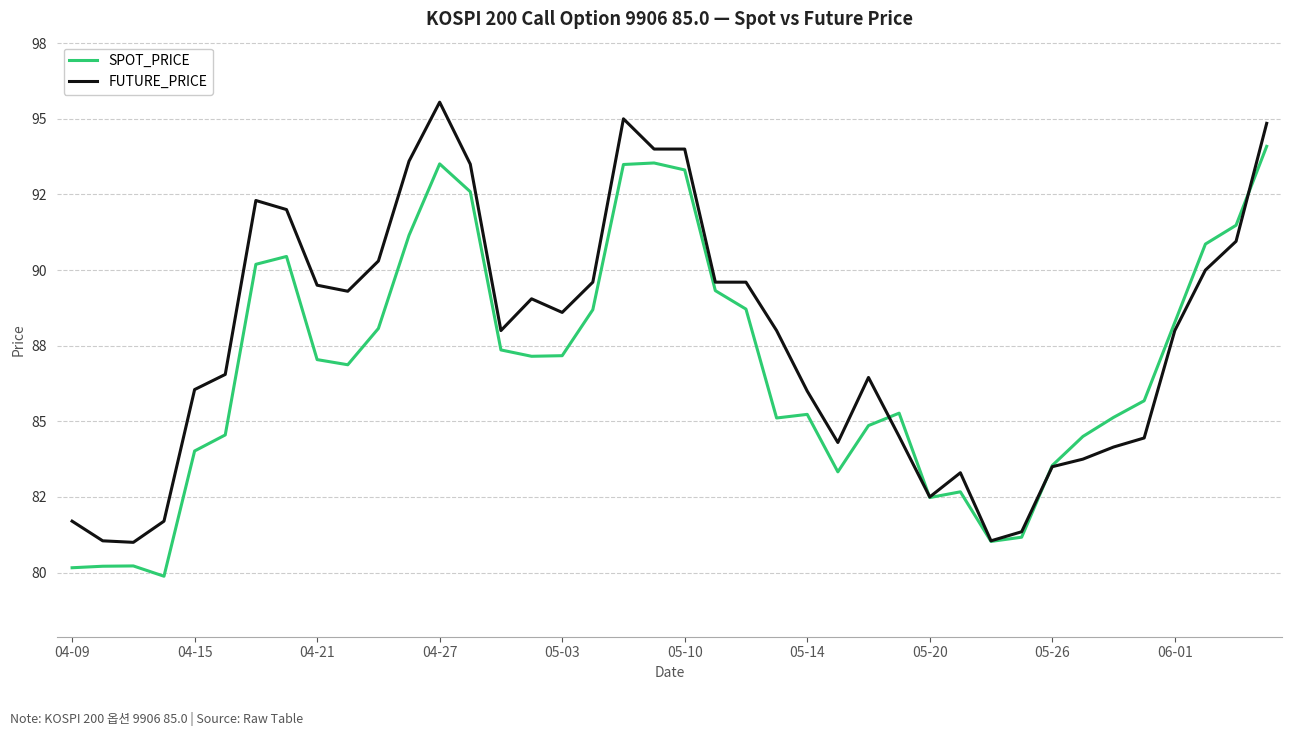

What is the smallest value displayed?

79.9